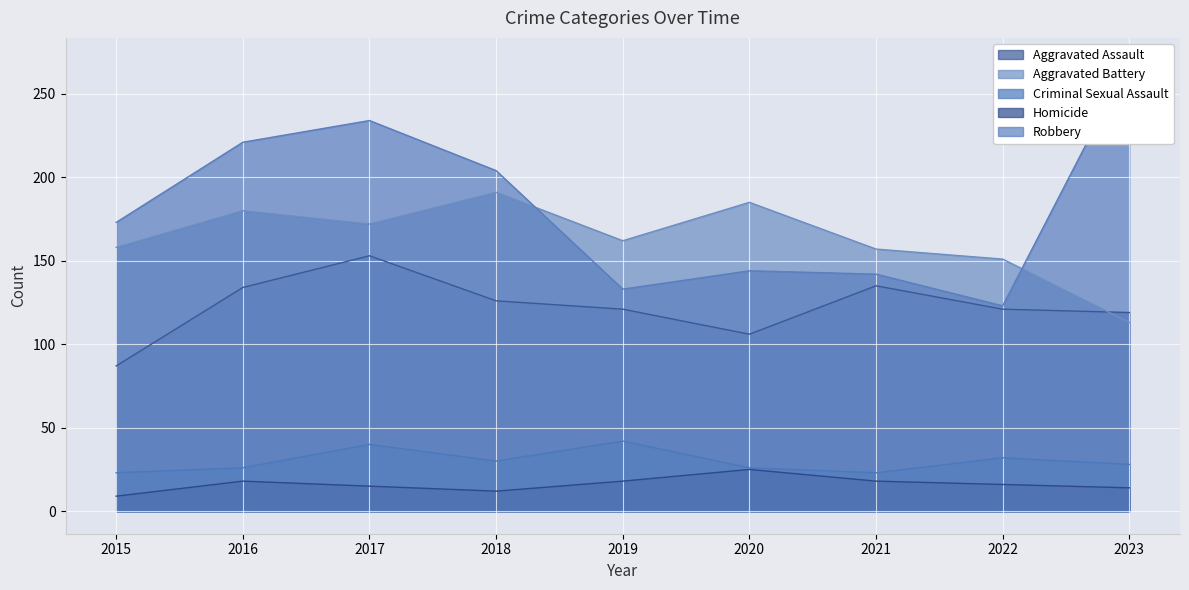

True or false: Homicide and Criminal Sexual Assault intersect in this chart.

False